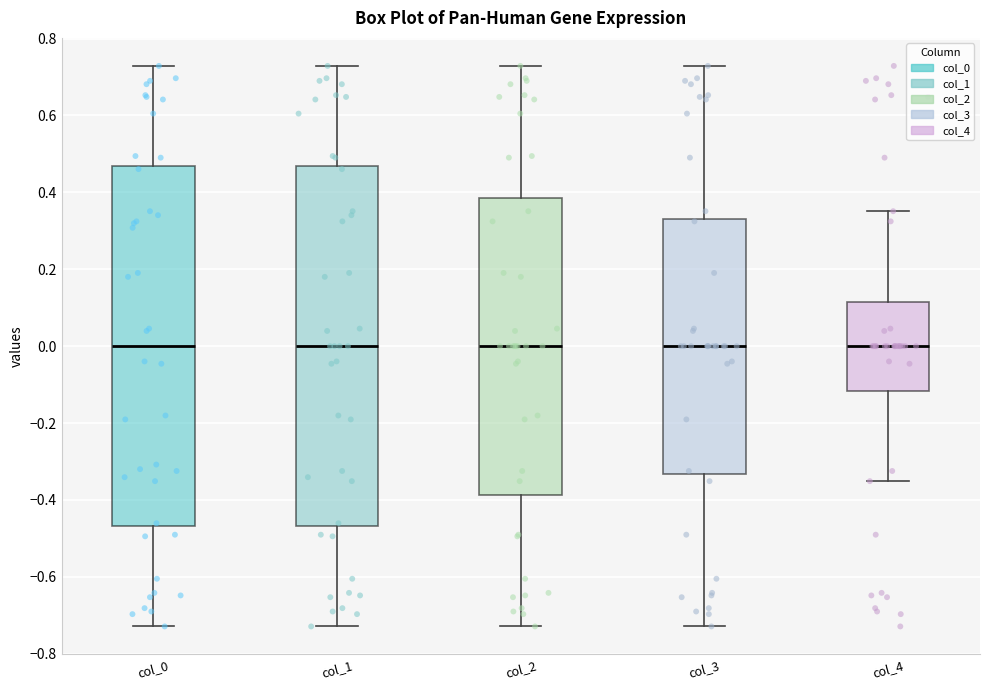

Reading left to right, transcribe this box plot: for each box, give where its median line is, the range the box spans, and where its two whiskers end, as read against the y-axis. The values are not printed on the chart, so give them approximately, as read against the axis.

col_0: median 0.00, box -0.46 to 0.46, whiskers -0.72 to 0.72
col_1: median 0.00, box -0.46 to 0.46, whiskers -0.72 to 0.72
col_2: median 0.00, box -0.38 to 0.38, whiskers -0.72 to 0.72
col_3: median 0.00, box -0.34 to 0.34, whiskers -0.72 to 0.72
col_4: median 0.00, box -0.12 to 0.12, whiskers -0.36 to 0.36